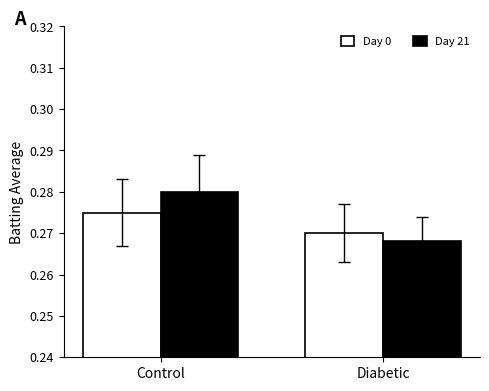

At which category does the chart reach its minimum across all series?

Diabetic